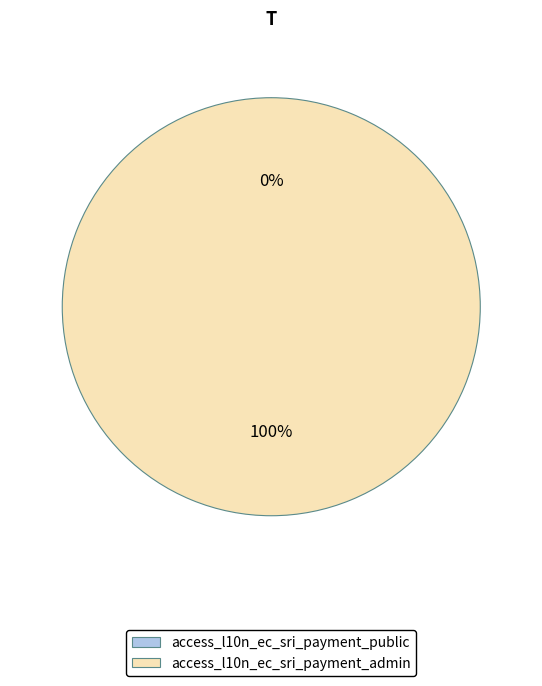

Do access_l10n_ec_sri_payment_admin and access_l10n_ec_sri_payment_public together represent more than half of the pie?

Yes